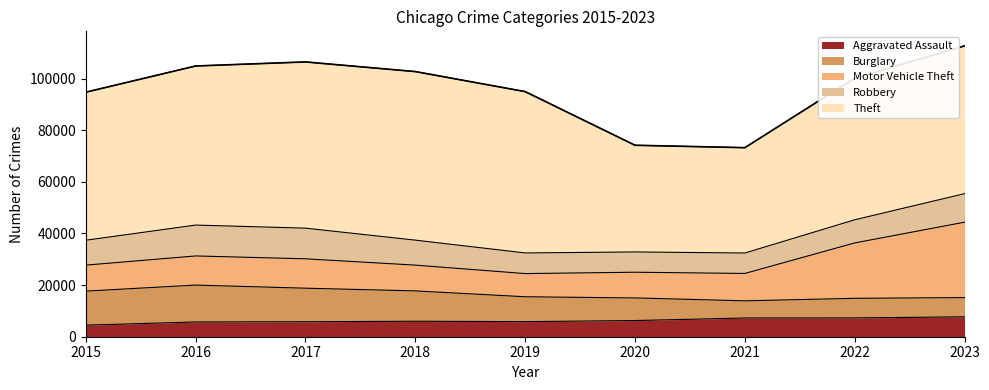

Which category has the lowest value across all series?

2015